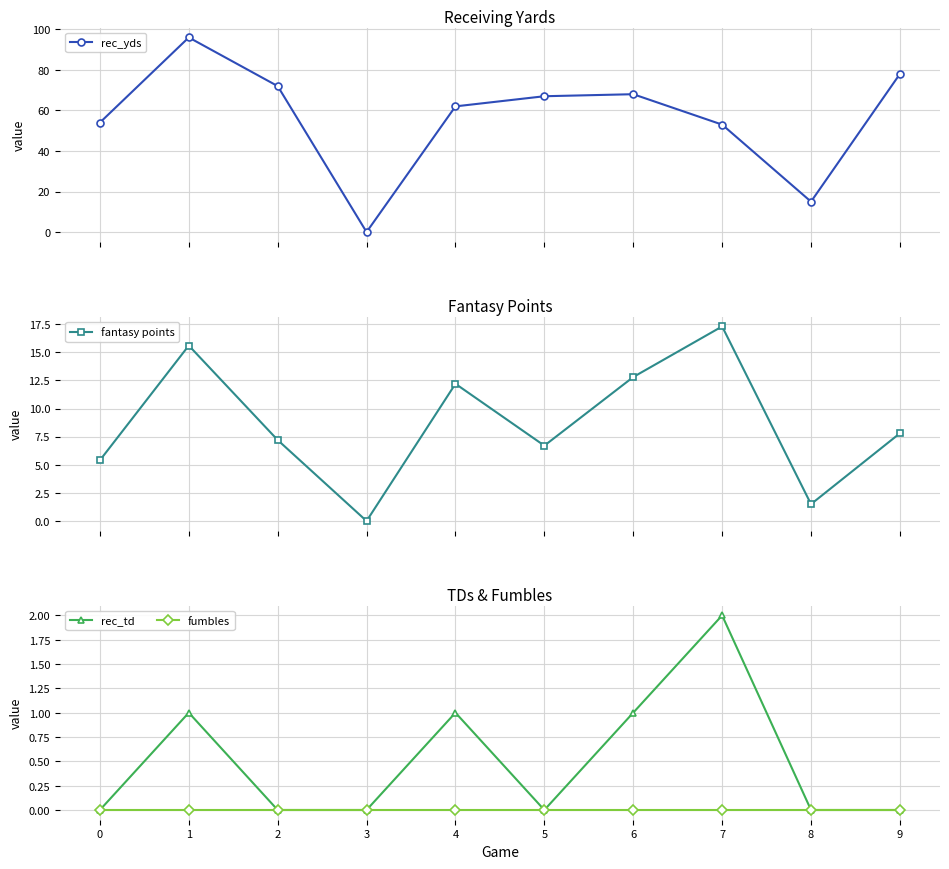

Does the chart have visible grid lines?

Yes